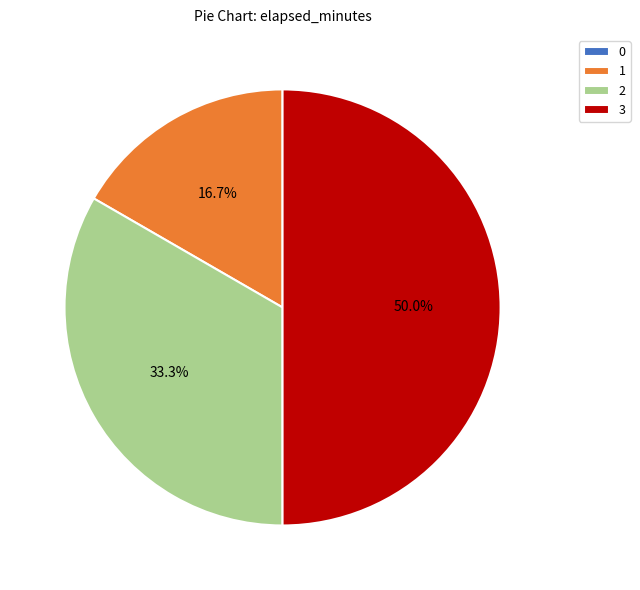

What percentage do 3 and 1 together represent?

66.7%